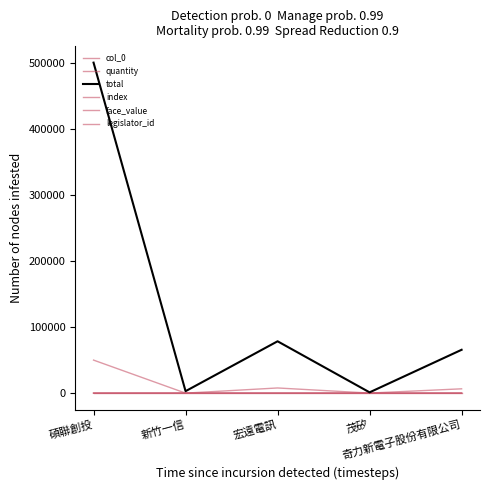

Is this an area chart (filled region under the line)?

No